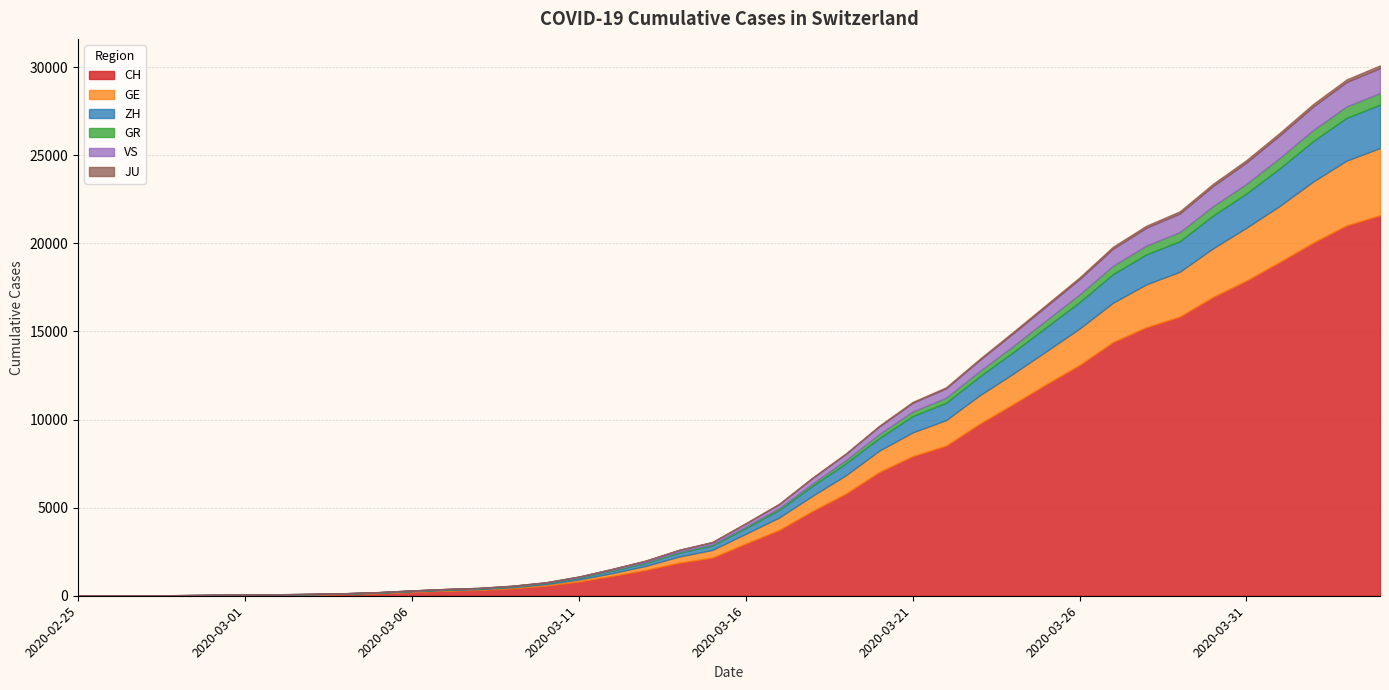

Reading left to right, what are all the values shown in this chart?

CH: 2020-02-25=0	2020-02-26=4	2020-02-27=8	2020-02-28=20	2020-02-29=30	2020-03-01=36	2020-03-02=50	2020-03-03=69	2020-03-04=97	2020-03-05=142	2020-03-06=219	2020-03-07=280	2020-03-08=327	2020-03-09=419	2020-03-10=570	2020-03-11=807	2020-03-12=1125	2020-03-13=1463	2020-03-14=1870	2020-03-15=2165	2020-03-16=2959	2020-03-17=3727	2020-03-18=4807	2020-03-19=5794	2020-03-20=7022	2020-03-21=7918	2020-03-22=8512	2020-03-23=9752	2020-03-24=10858	2020-03-25=12000	2020-03-26=13091	2020-03-27=14394	2020-03-28=15235	2020-03-29=15837	2020-03-30=16957	2020-03-31=17882	2020-04-01=18946	2020-04-02=20040	2020-04-03=21017	2020-04-04=21593
GE: 2020-02-25=0	2020-02-26=1	2020-02-27=1	2020-02-28=5	2020-02-29=9	2020-03-01=10	2020-03-02=11	2020-03-03=14	2020-03-04=16	2020-03-05=20	2020-03-06=30	2020-03-07=43	2020-03-08=45	2020-03-09=60	2020-03-10=80	2020-03-11=114	2020-03-12=155	2020-03-13=227	2020-03-14=351	2020-03-15=435	2020-03-16=556	2020-03-17=710	2020-03-18=863	2020-03-19=1041	2020-03-20=1212	2020-03-21=1350	2020-03-22=1453	2020-03-23=1611	2020-03-24=1729	2020-03-25=1870	2020-03-26=2073	2020-03-27=2231	2020-03-28=2436	2020-03-29=2547	2020-03-30=2761	2020-03-31=3003	2020-04-01=3180	2020-04-02=3469	2020-04-03=3678	2020-04-04=3816
ZH: 2020-02-25=0	2020-02-26=0	2020-02-27=2	2020-02-28=2	2020-02-29=6	2020-03-01=7	2020-03-02=10	2020-03-03=13	2020-03-04=15	2020-03-05=23	2020-03-06=29	2020-03-07=34	2020-03-08=40	2020-03-09=49	2020-03-10=62	2020-03-11=101	2020-03-12=140	2020-03-13=163	2020-03-14=218	2020-03-15=250	2020-03-16=326	2020-03-17=429	2020-03-18=568	2020-03-19=679	2020-03-20=711	2020-03-21=925	2020-03-22=984	2020-03-23=1073	2020-03-24=1221	2020-03-25=1368	2020-03-26=1500	2020-03-27=1627	2020-03-28=1701	2020-03-29=1733	2020-03-30=1859	2020-03-31=1947	2020-04-01=2136	2020-04-02=2300	2020-04-03=2428	2020-04-04=2461
GR: 2020-02-25=0	2020-02-26=2	2020-02-27=2	2020-02-28=6	2020-02-29=6	2020-03-01=6	2020-03-02=9	2020-03-03=9	2020-03-04=12	2020-03-05=14	2020-03-06=16	2020-03-07=17	2020-03-08=18	2020-03-09=18	2020-03-10=22	2020-03-11=31	2020-03-12=43	2020-03-13=53	2020-03-14=56	2020-03-15=71	2020-03-16=84	2020-03-17=101	2020-03-18=128	2020-03-19=182	2020-03-20=226	2020-03-21=258	2020-03-22=284	2020-03-23=300	2020-03-24=343	2020-03-25=393	2020-03-26=433	2020-03-27=474	2020-03-28=495	2020-03-29=519	2020-03-30=535	2020-03-31=547	2020-04-01=592	2020-04-02=622	2020-04-03=649	2020-04-04=657
VS: 2020-02-25=0	2020-02-26=0	2020-02-27=0	2020-02-28=1	2020-02-29=1	2020-03-01=2	2020-03-02=3	2020-03-03=3	2020-03-04=4	2020-03-05=5	2020-03-06=6	2020-03-07=7	2020-03-08=12	2020-03-09=17	2020-03-10=22	2020-03-11=30	2020-03-12=53	2020-03-13=76	2020-03-14=98	2020-03-15=115	2020-03-16=172	2020-03-17=225	2020-03-18=312	2020-03-19=349	2020-03-20=436	2020-03-21=498	2020-03-22=535	2020-03-23=628	2020-03-24=728	2020-03-25=793	2020-03-26=874	2020-03-27=968	2020-03-28=1017	2020-03-29=1055	2020-03-30=1144	2020-03-31=1211	2020-04-01=1282	2020-04-02=1334	2020-04-03=1385	2020-04-04=1418
JU: 2020-02-25=0	2020-02-26=0	2020-02-27=1	2020-02-28=1	2020-02-29=1	2020-03-01=1	2020-03-02=1	2020-03-03=2	2020-03-04=2	2020-03-05=4	2020-03-06=4	2020-03-07=5	2020-03-08=5	2020-03-09=7	2020-03-10=7	2020-03-11=7	2020-03-12=12	2020-03-13=17	2020-03-14=18	2020-03-15=19	2020-03-16=25	2020-03-17=29	2020-03-18=32	2020-03-19=36	2020-03-20=44	2020-03-21=54	2020-03-22=61	2020-03-23=69	2020-03-24=82	2020-03-25=92	2020-03-26=100	2020-03-27=114	2020-03-28=119	2020-03-29=127	2020-03-30=128	2020-03-31=140	2020-04-01=145	2020-04-02=149	2020-04-03=149	2020-04-04=154